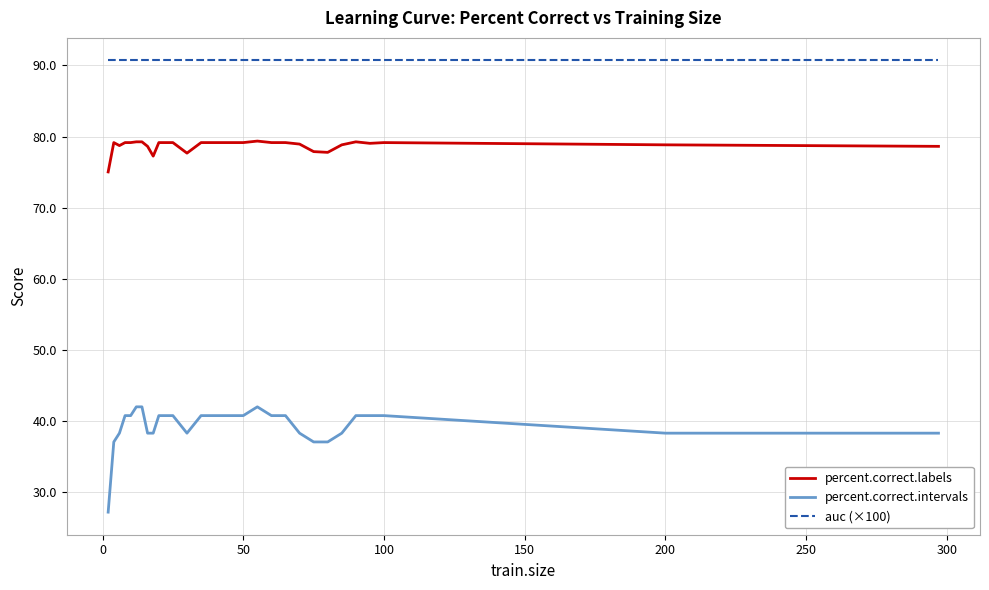

How many lines are shown in the chart?

3